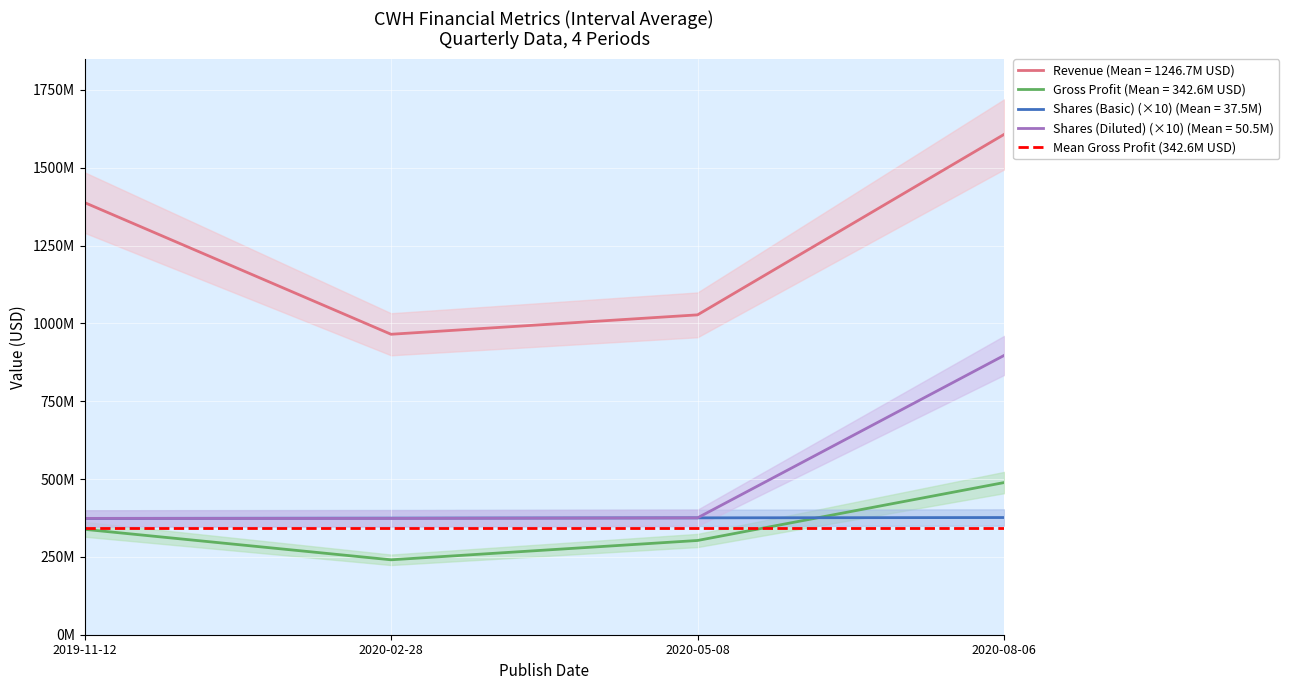

Where is the first local minimum for Gross Profit?

2020-02-28